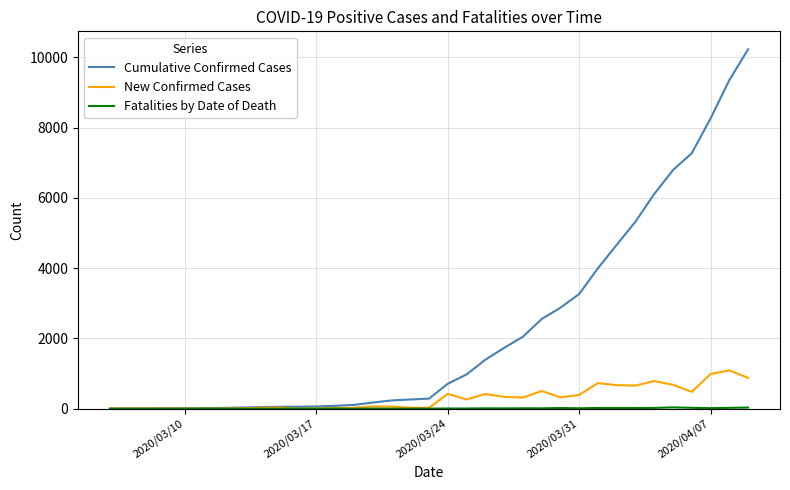

What is the highest value of the Cumulative Confirmed Cases series?

10230